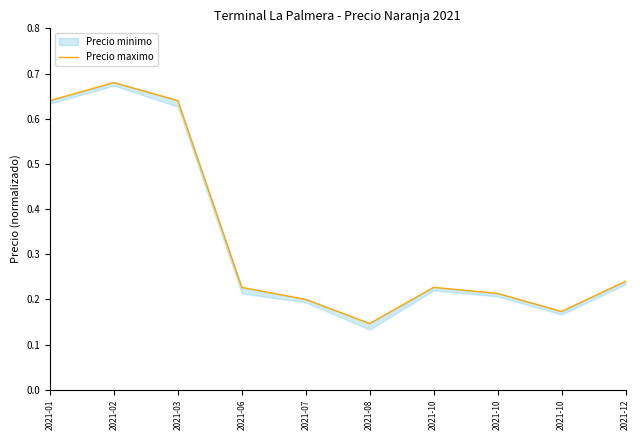

What is the difference between the second highest and minimum values?

0.5